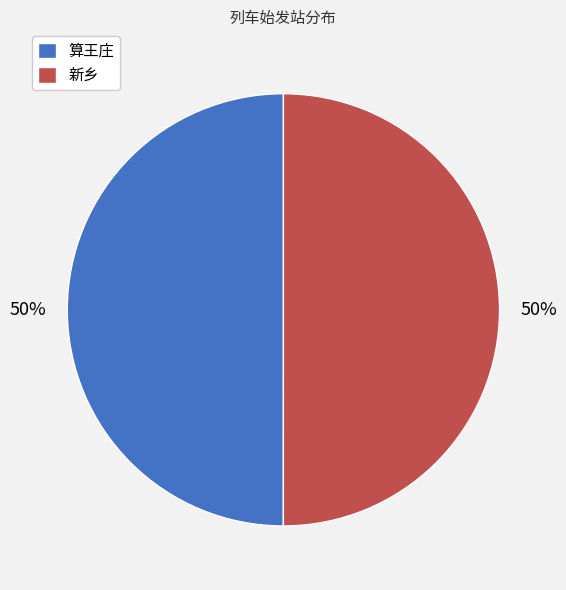

What percentage is the 新乡 slice, to the nearest percent?

50%